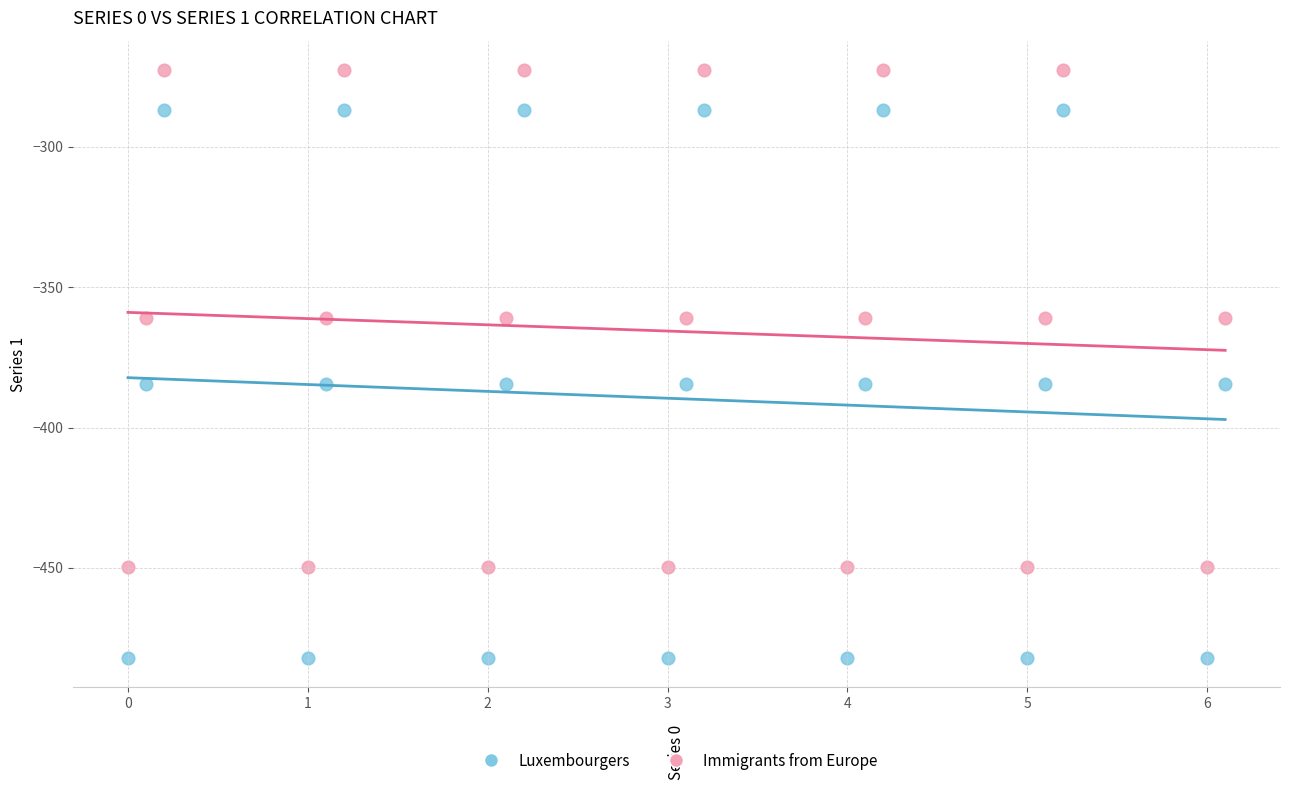

Which series contains the highest Y value?

Immigrants from Europe